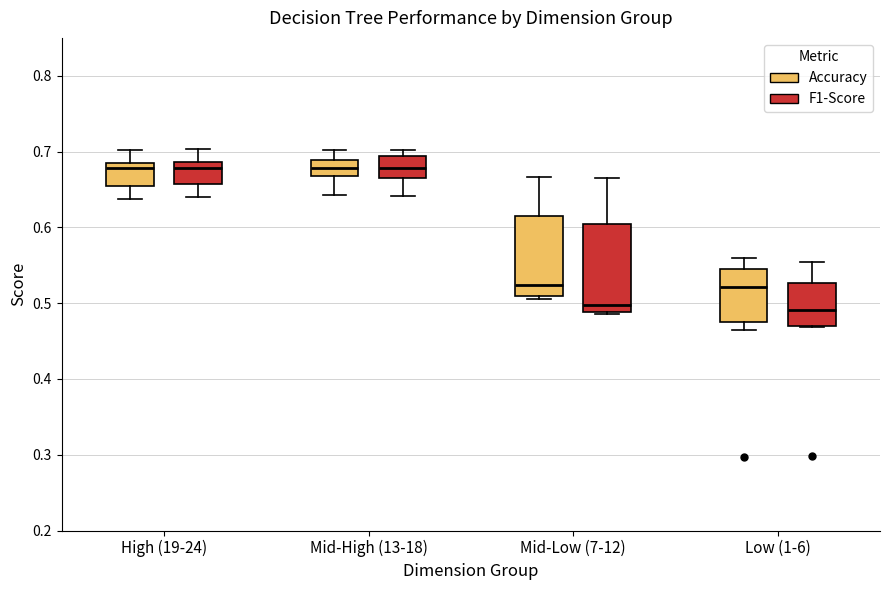

Comparing the boxes themselves (not the whiskers), which one is the tallest?

Mid-Low (7-12) (F1-Score)